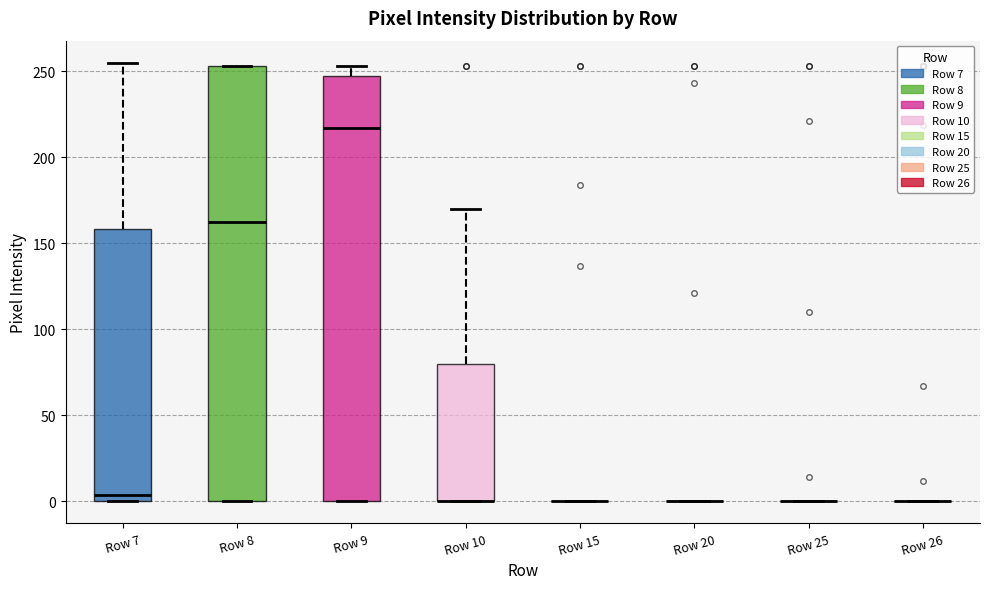

Reading left to right, transcribe this box plot: for each box, give where its median line is, the range the box spans, and where its two whiskers end, as read against the y-axis. The values are not printed on the chart, so give them approximately, as read against the axis.

Row 7: median 5, box 0 to 160, whiskers 0 to 255
Row 8: median 165, box 0 to 255, whiskers 0 to 255
Row 9: median 215, box 0 to 245, whiskers 0 to 255
Row 10: median 0 (drawn on the box's lower edge), box 0 to 80, whiskers 0 to 170
Row 15: box collapsed to a line at 0, whiskers 0 to 0
Row 20: box collapsed to a line at 0, whiskers 0 to 0
Row 25: box collapsed to a line at 0, whiskers 0 to 0
Row 26: box collapsed to a line at 0, whiskers 0 to 0